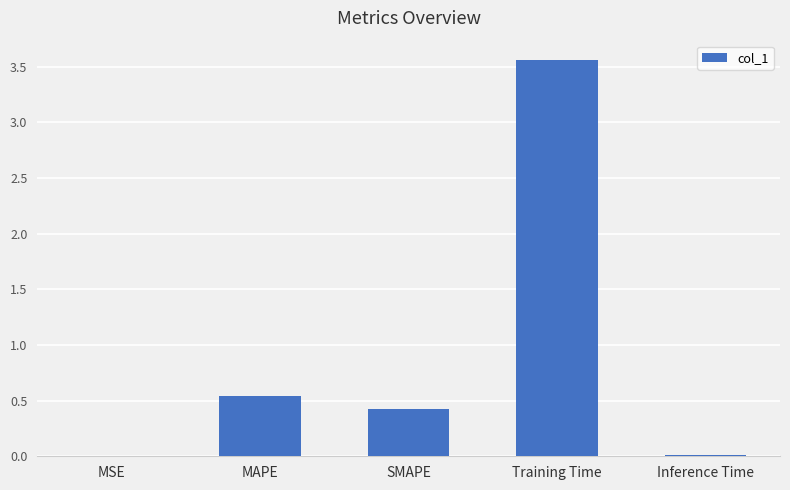

True or false: the data shows 0.4 at SMAPE.

True